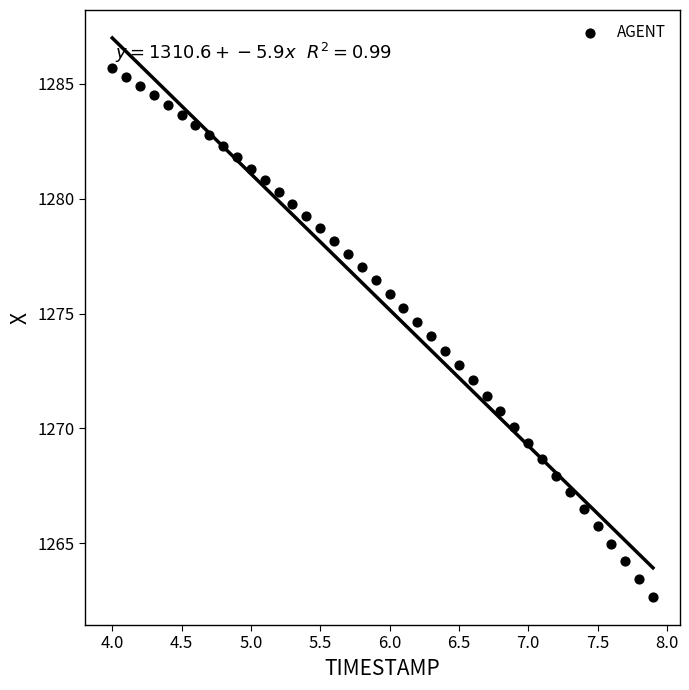

What is the range of Y values (max minus min)?

23.0